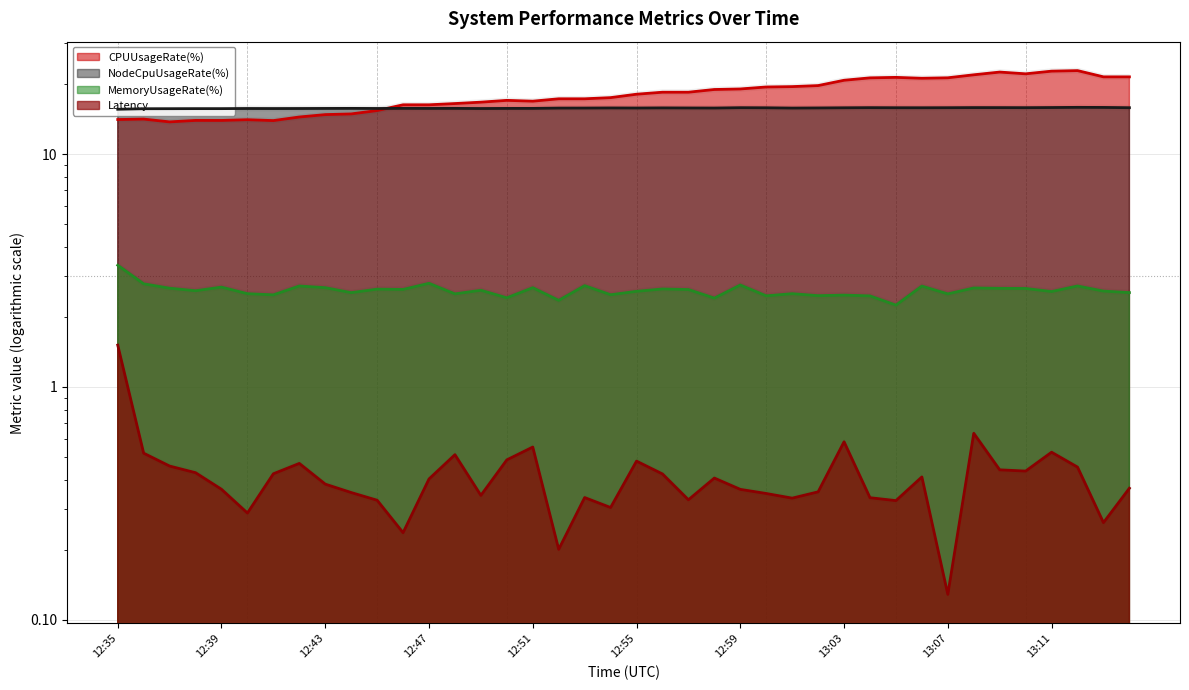

True or false: NodeCpuUsageRate(%) has more than 1 interior local peaks.

True